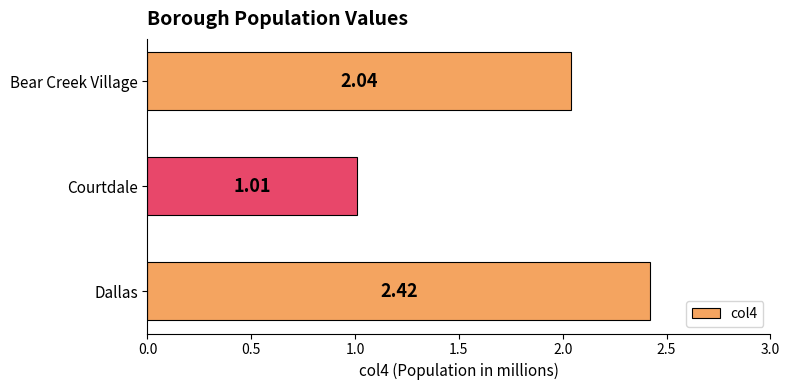

Rank the categories by value from highest to lowest.

Dallas, Bear Creek Village, Courtdale